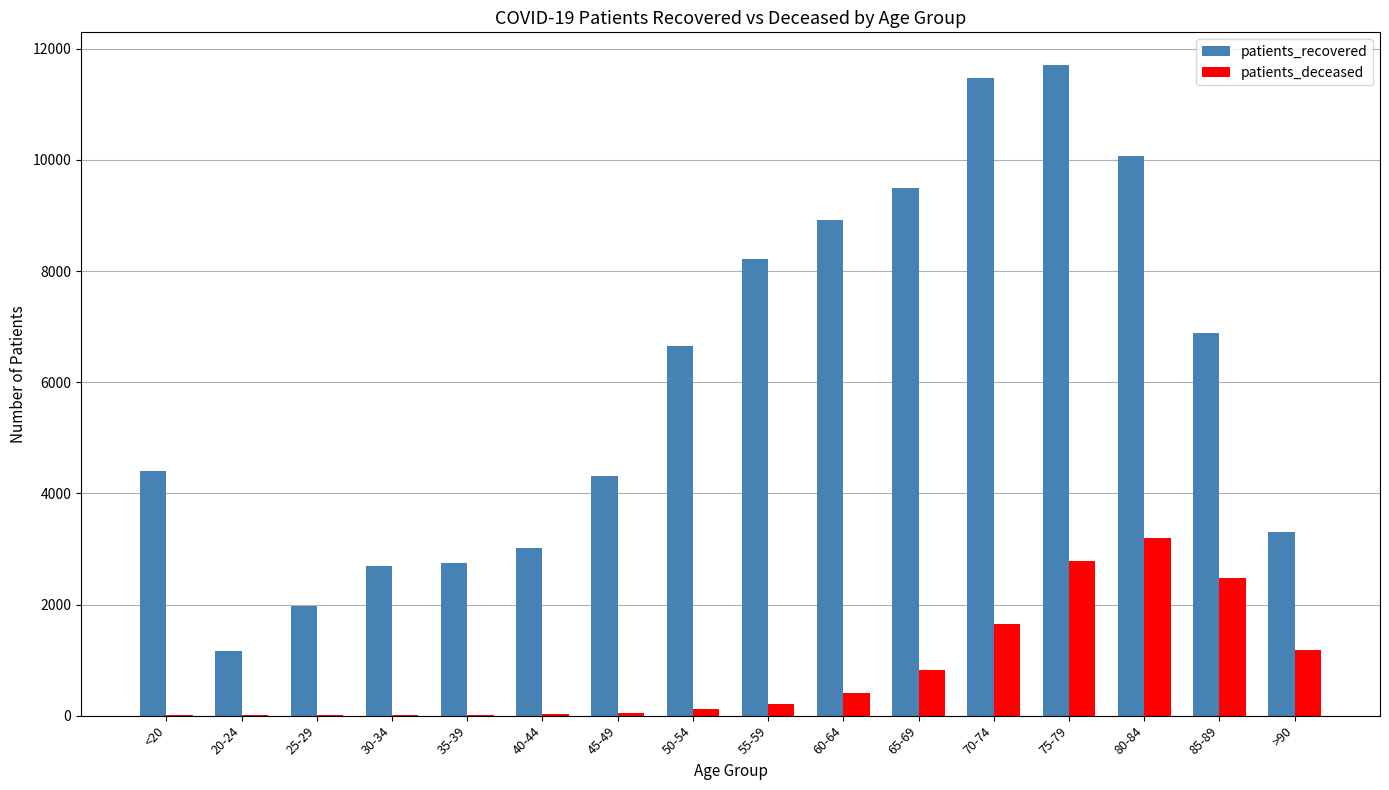

What is the sum of all patients_recovered values?

97084